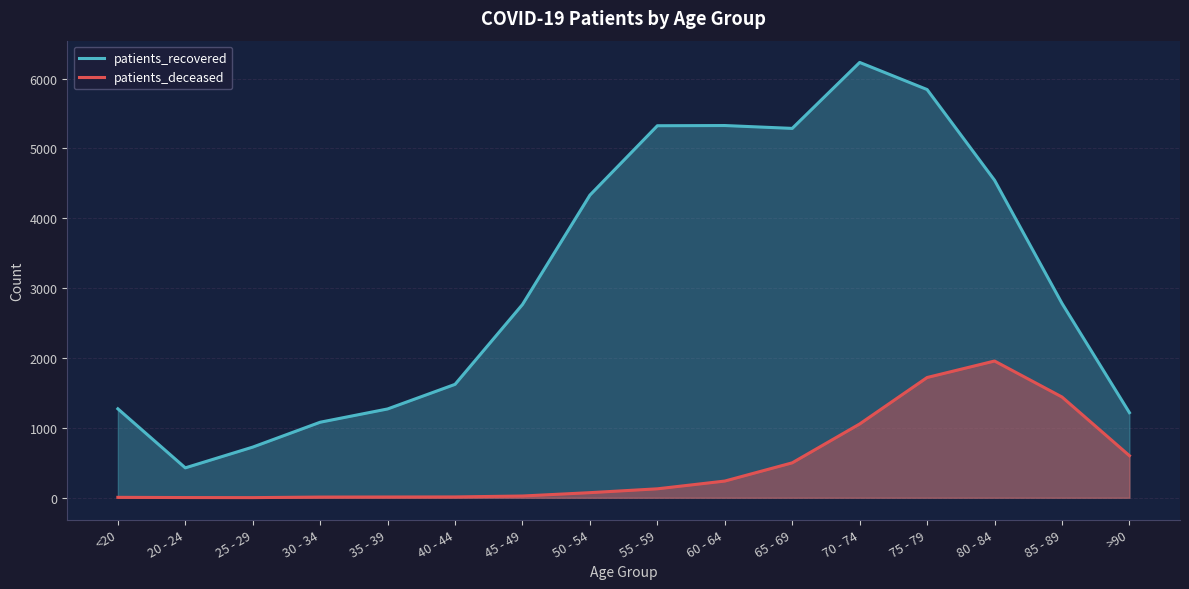

What is the difference between the maximum and second lowest values in the patients_recovered series?

5505